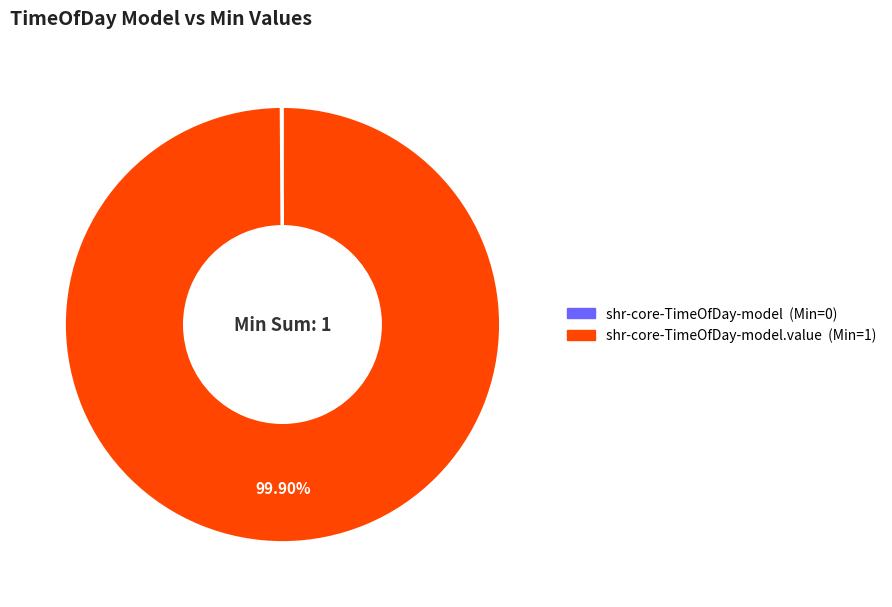

Is there any slice that represents more than half of the pie?

Yes